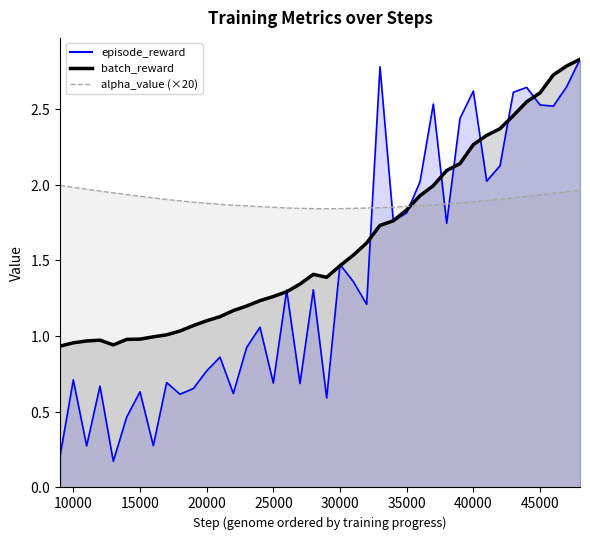

What is the sum of all batch_reward values?

64.3